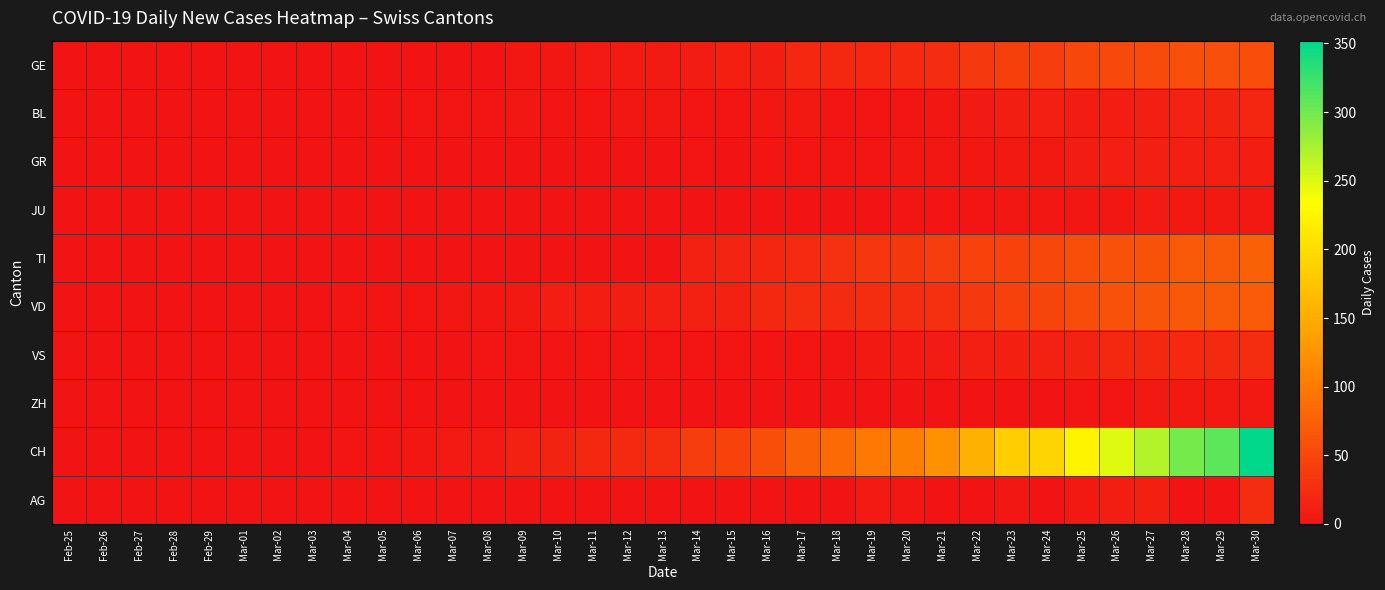

Which series has the widest spread of values?

CH